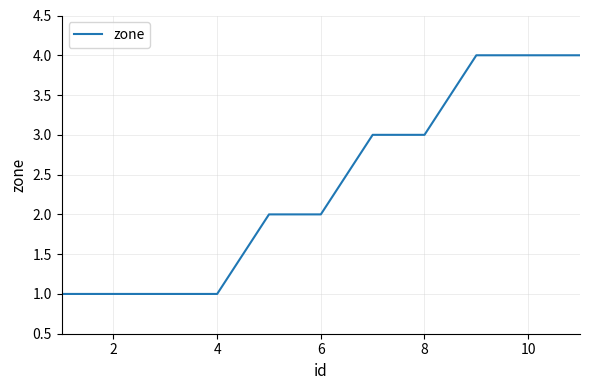

What is the difference between the maximum and minimum values?

3